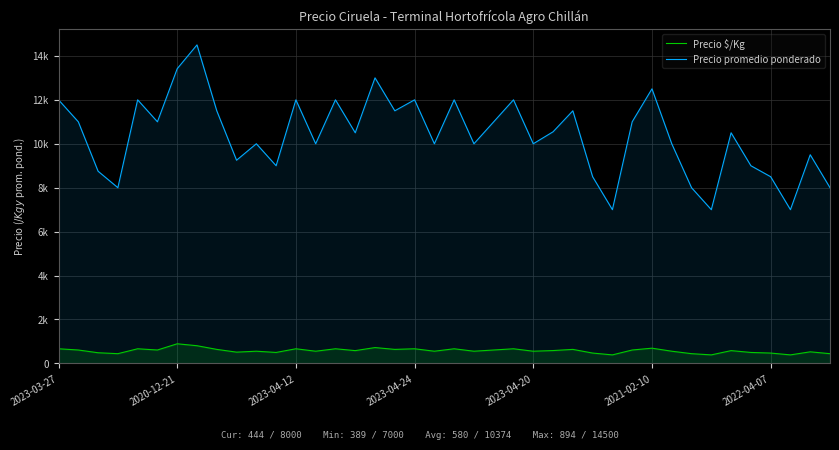

Which series has the widest spread of values?

Precio promedio ponderado